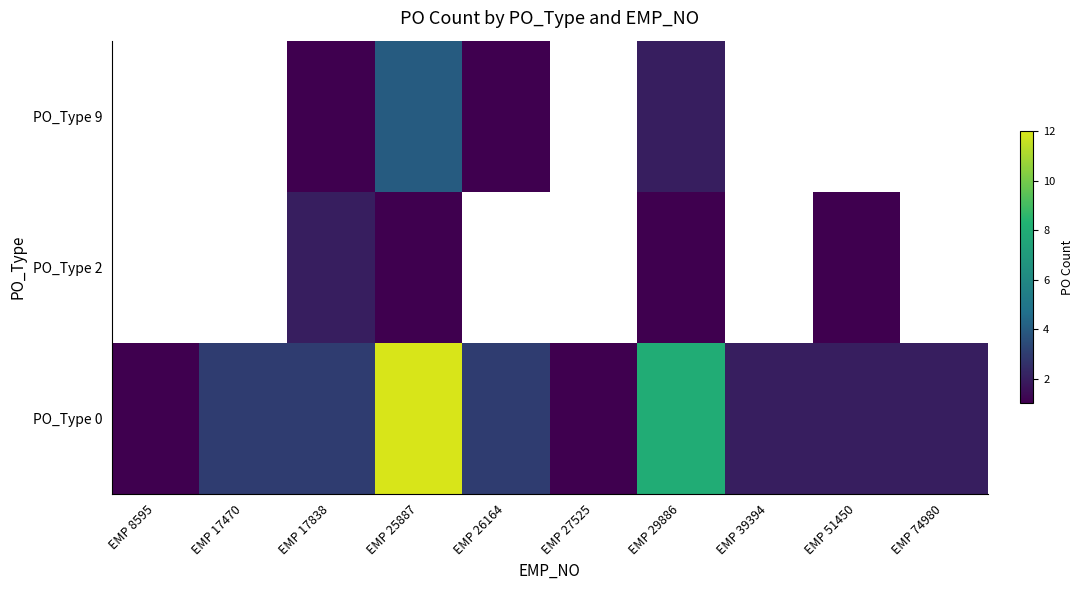

At which category does the chart reach its minimum across all series?

EMP 8595